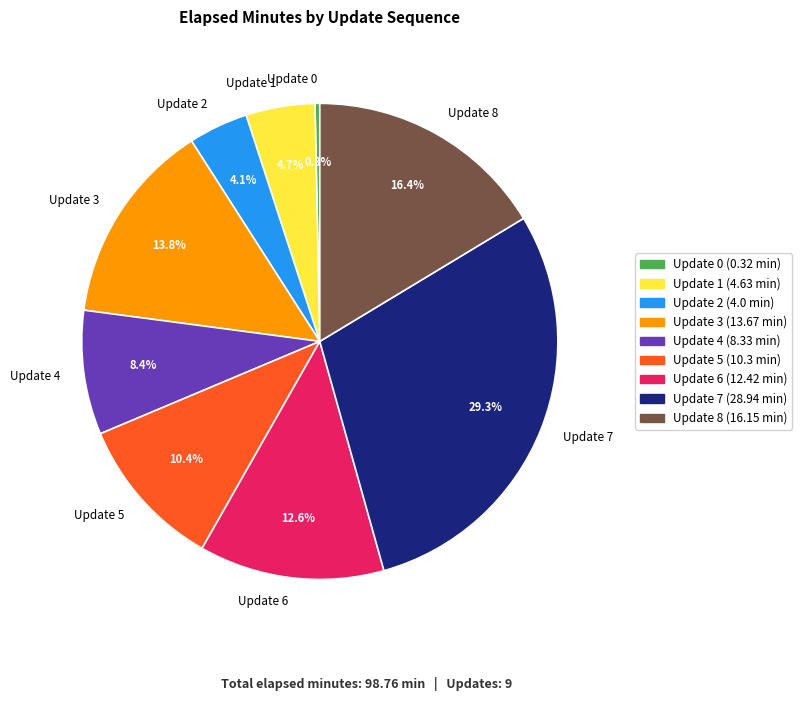

What is the largest slice in the pie chart?

Update 7